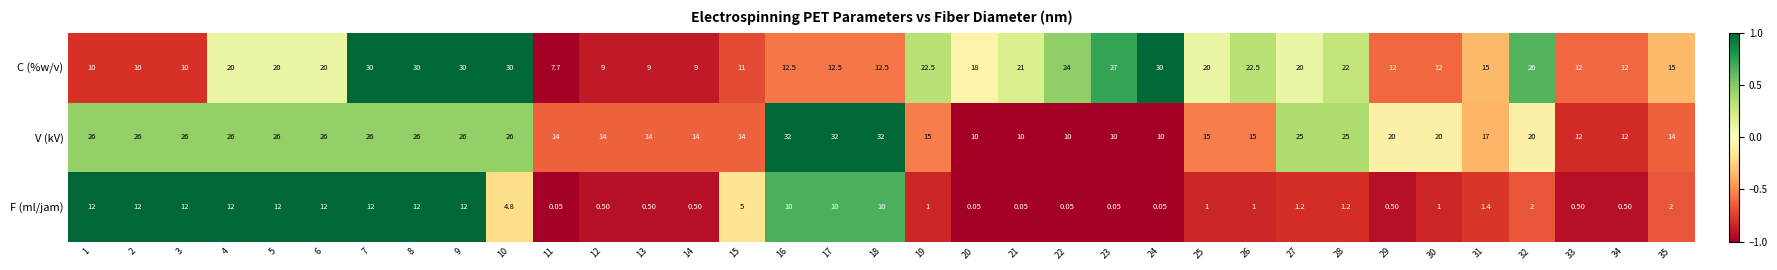

Is the value of F (ml/jam) at 33 greater than the value of V (kV) at 12?

No